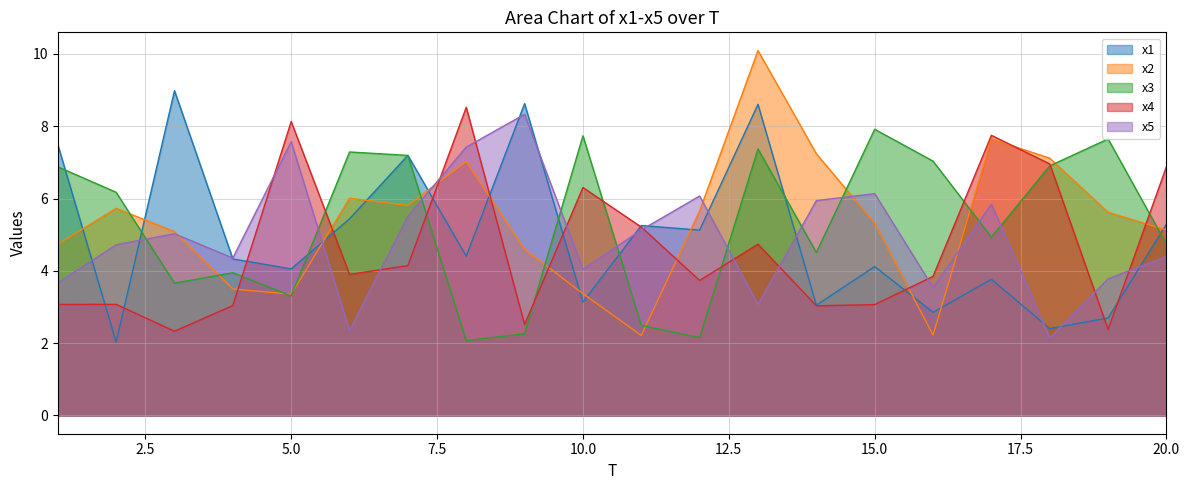

True or false: x1 has more than 0 points higher than both neighbors.

True